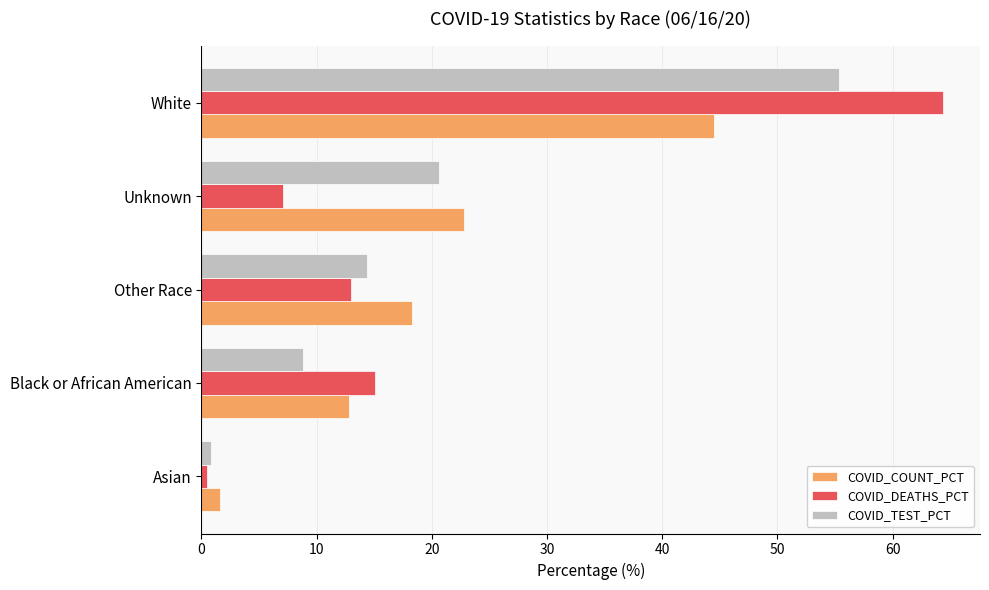

How many distinct data groups are displayed?

3